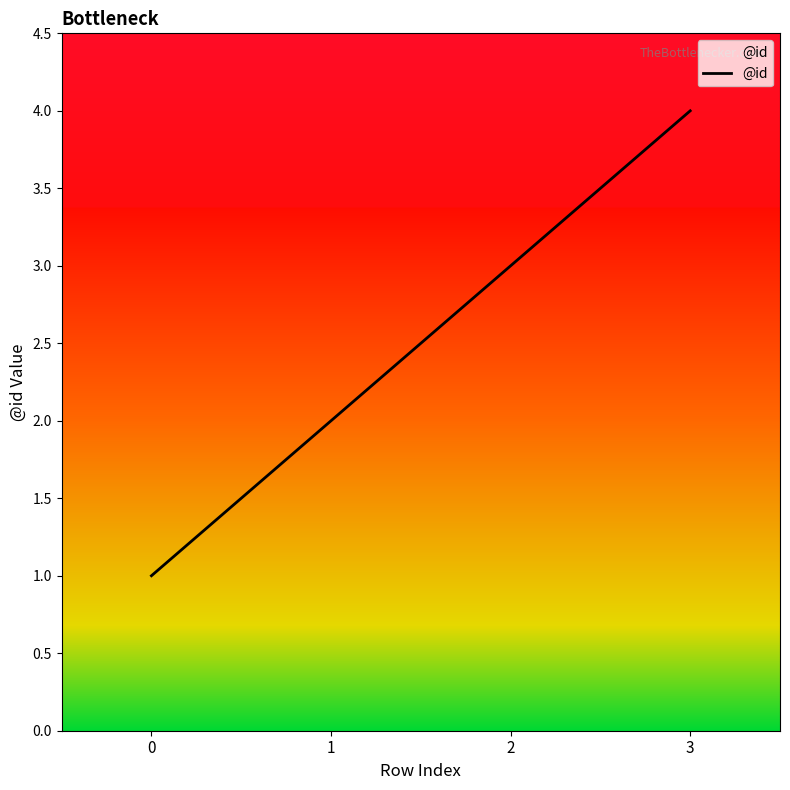

Rank the categories by value from highest to lowest.

3, 2, 1, 0